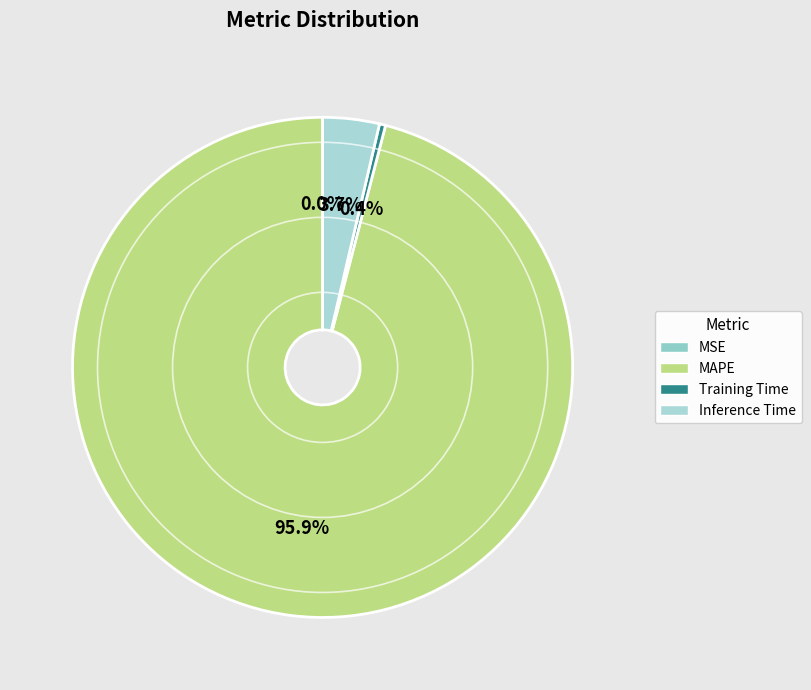

True or false: Training Time accounts for 8% of the total.

False